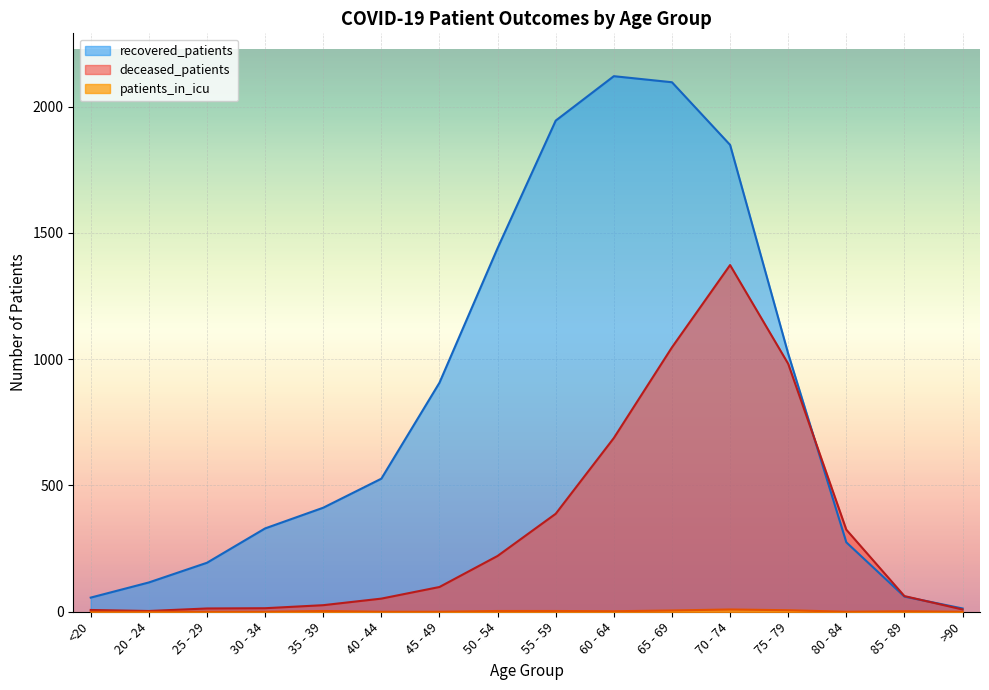

How many values in the deceased_patients series exceed 98?

7